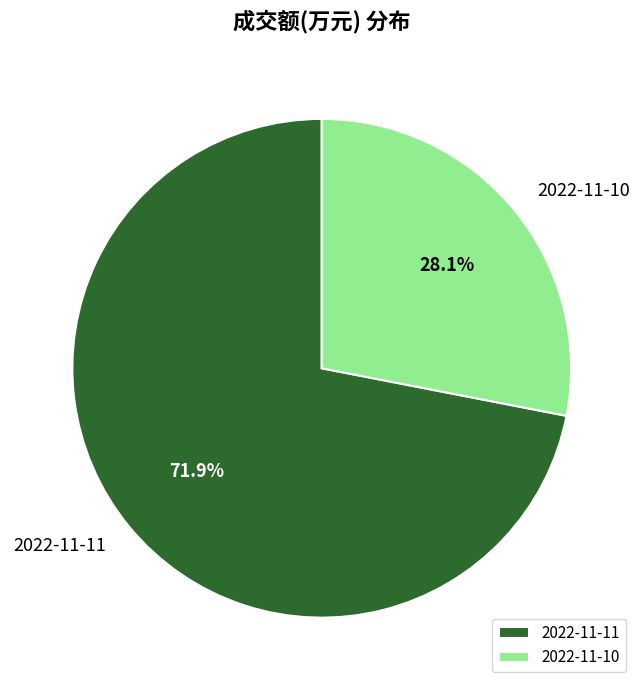

Approximately how many times larger is the value at 2022-11-11 compared to 2022-11-10?

2.6